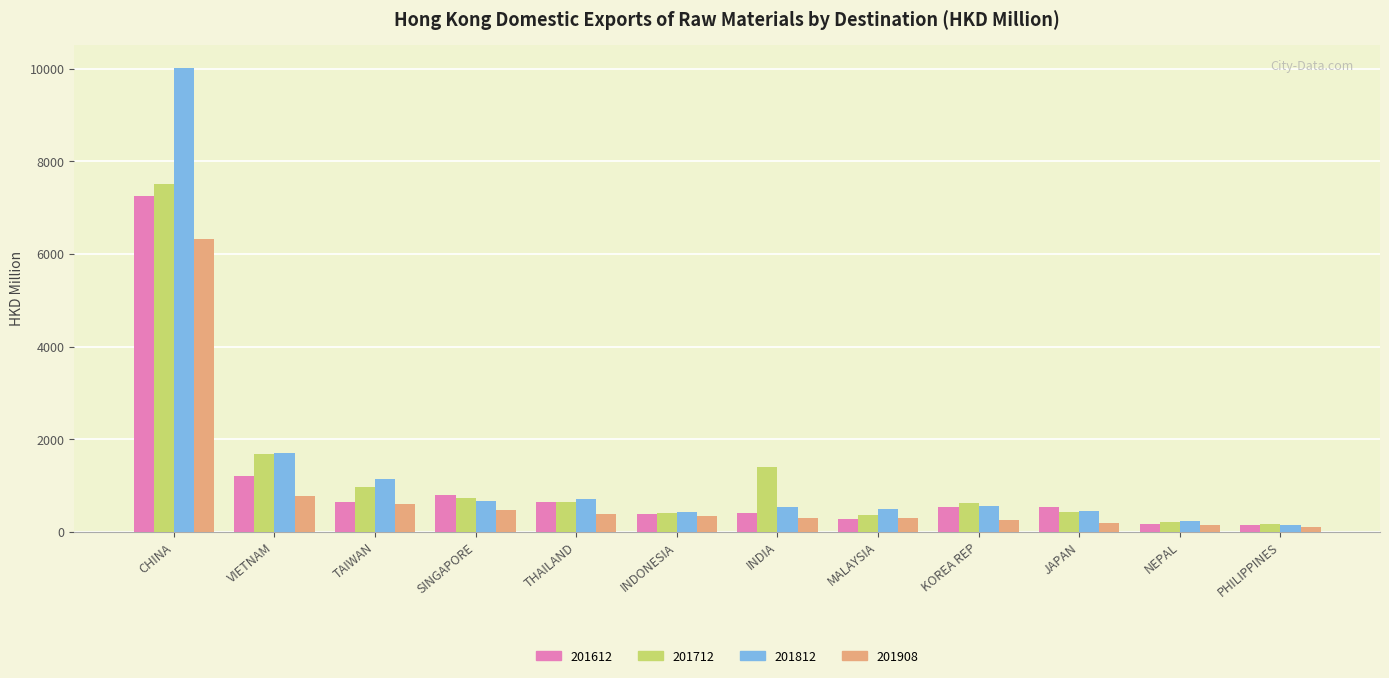

What is the greatest value displayed?

10016.2